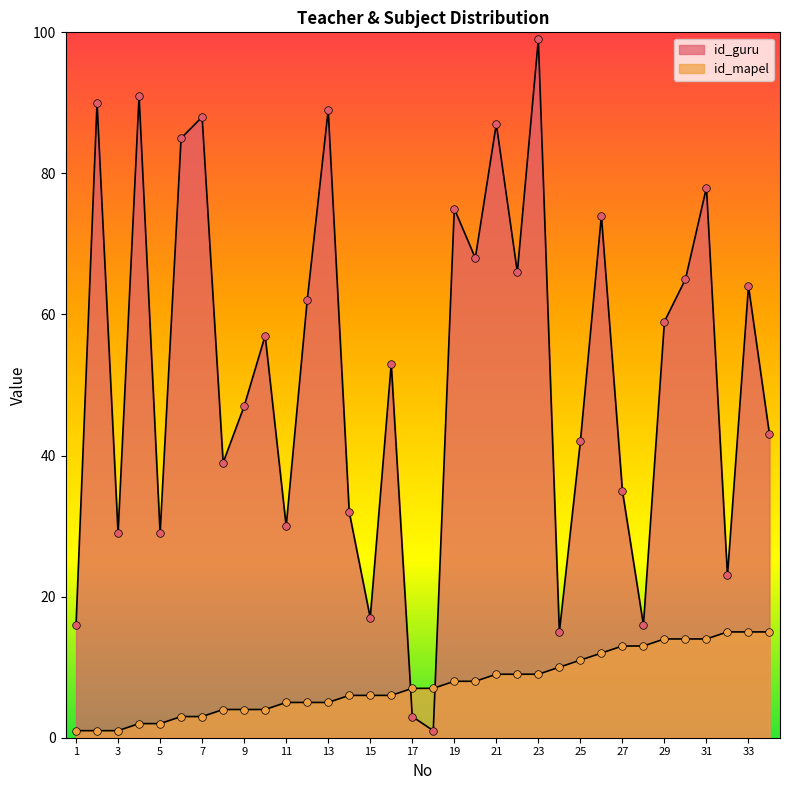

At how many categories does at least one series exceed 28?

27